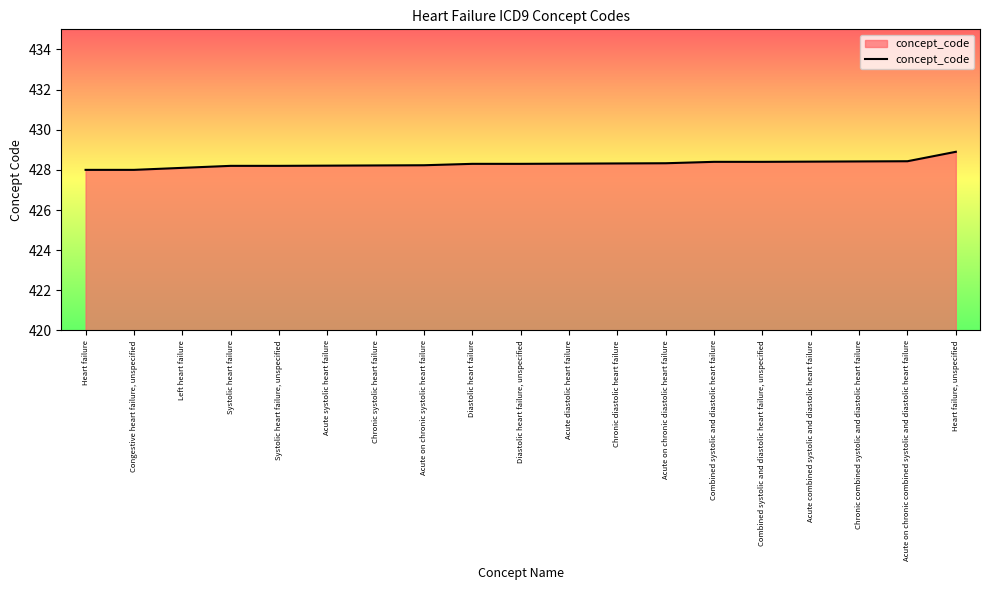

Approximately how many times larger is the value at Acute combined systolic and diastolic heart failure compared to Heart failure?

1.0